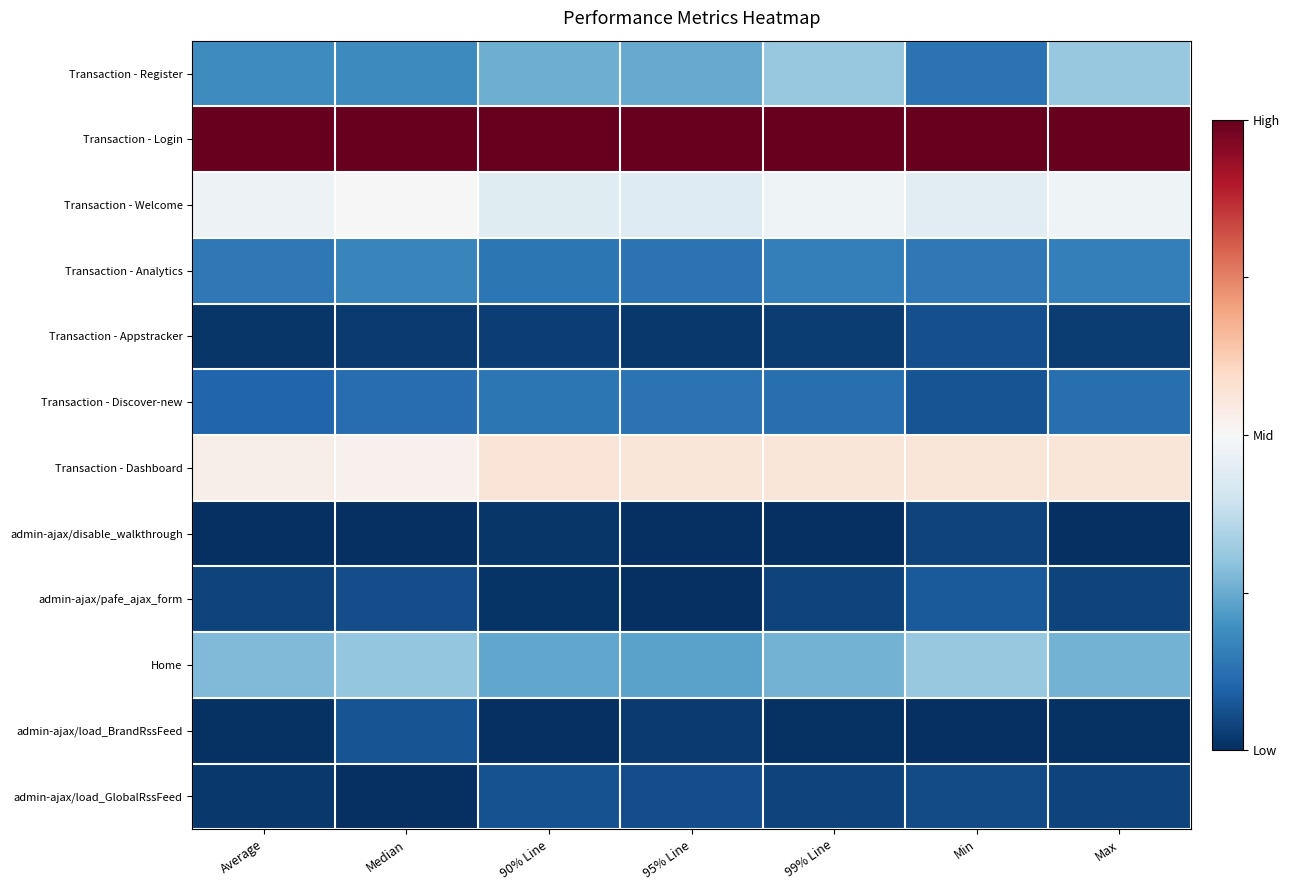

Count the number of categories in the chart.

7